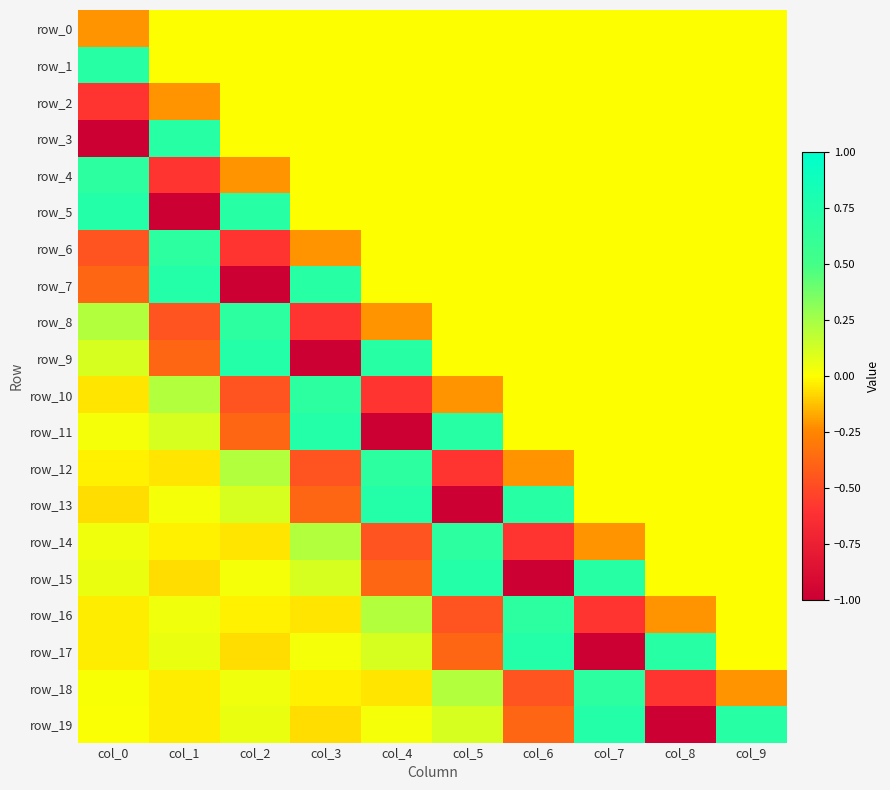

Reading left to right, transcribe all the data shown in this chart.

row_0: -0.2	0.0	0.0	0.0	0.0	0.0	0.0	0.0	0.0	0.0
row_1: 0.7	0.0	0.0	0.0	0.0	0.0	0.0	0.0	0.0	0.0
row_2: -0.6	-0.2	0.0	0.0	0.0	0.0	0.0	0.0	0.0	0.0
row_3: -1.0	0.7	0.0	0.0	0.0	0.0	0.0	0.0	0.0	0.0
row_4: 0.7	-0.6	-0.2	0.0	0.0	0.0	0.0	0.0	0.0	0.0
row_5: 0.7	-1.0	0.7	0.0	0.0	0.0	0.0	0.0	0.0	0.0
row_6: -0.5	0.7	-0.6	-0.2	0.0	0.0	0.0	0.0	0.0	0.0
row_7: -0.4	0.7	-1.0	0.7	0.0	0.0	0.0	0.0	0.0	0.0
row_8: 0.2	-0.5	0.7	-0.6	-0.2	0.0	0.0	0.0	0.0	0.0
row_9: 0.1	-0.4	0.7	-1.0	0.7	0.0	0.0	0.0	0.0	0.0
row_10: -0.0	0.2	-0.5	0.7	-0.6	-0.2	0.0	0.0	0.0	0.0
row_11: 0.0	0.1	-0.4	0.7	-1.0	0.7	0.0	0.0	0.0	0.0
row_12: -0.0	-0.0	0.2	-0.5	0.7	-0.6	-0.2	0.0	0.0	0.0
row_13: -0.1	0.0	0.1	-0.4	0.7	-1.0	0.7	0.0	0.0	0.0
row_14: 0.0	-0.0	-0.0	0.2	-0.5	0.7	-0.6	-0.2	0.0	0.0
row_15: 0.1	-0.1	0.0	0.1	-0.4	0.7	-1.0	0.7	0.0	0.0
row_16: -0.0	0.0	-0.0	-0.0	0.2	-0.5	0.7	-0.6	-0.2	0.0
row_17: -0.0	0.1	-0.1	0.0	0.1	-0.4	0.7	-1.0	0.7	0.0
row_18: 0.0	-0.0	0.0	-0.0	-0.0	0.2	-0.5	0.7	-0.6	-0.2
row_19: 0.0	-0.0	0.1	-0.1	0.0	0.1	-0.4	0.7	-1.0	0.7